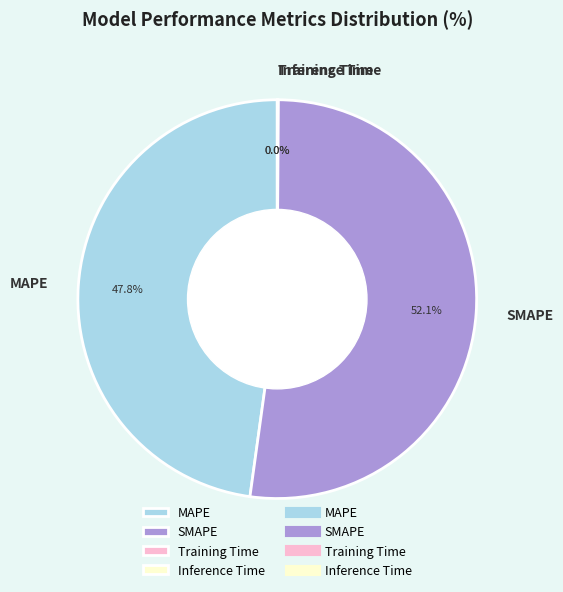

Which slice is the largest?

SMAPE